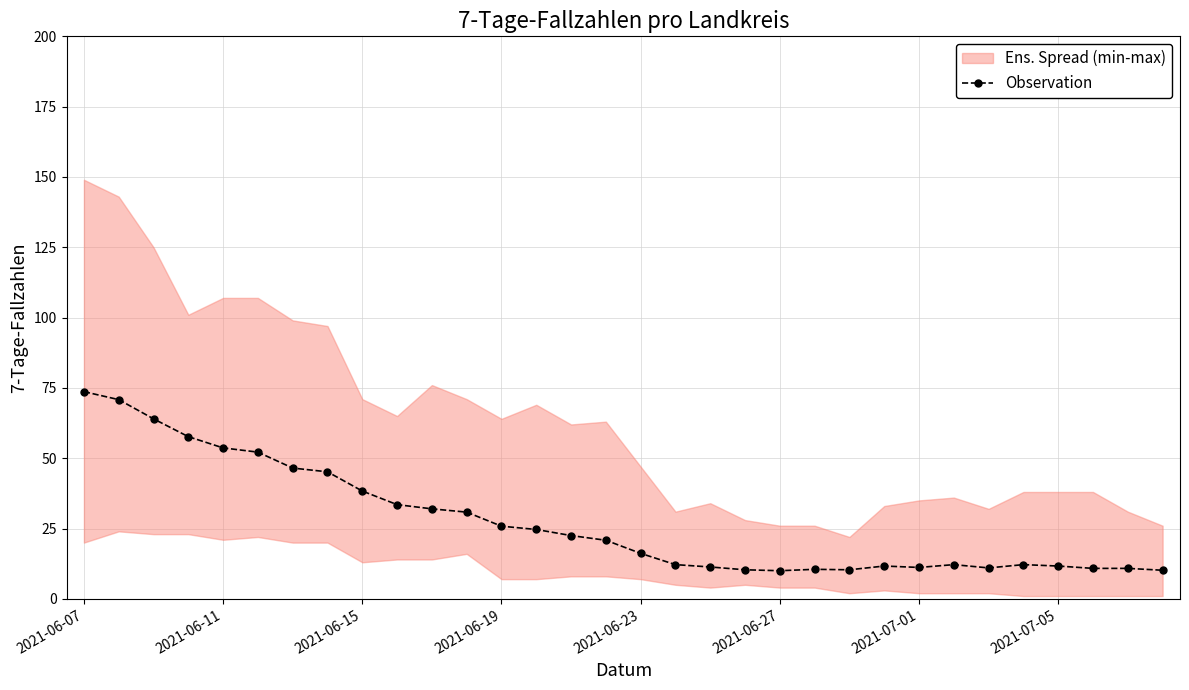

True or false: Observation has a value of 16.9 at 2021-06-15.

False